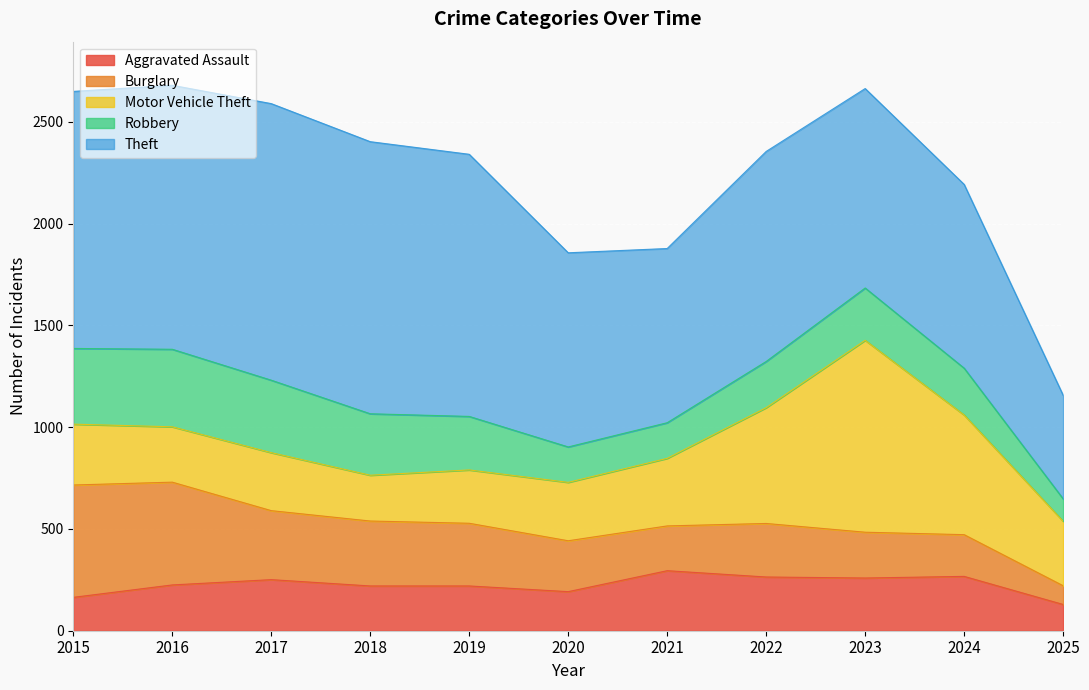

Is the value of Robbery at 2016 greater than the value of Motor Vehicle Theft at 2019?

Yes